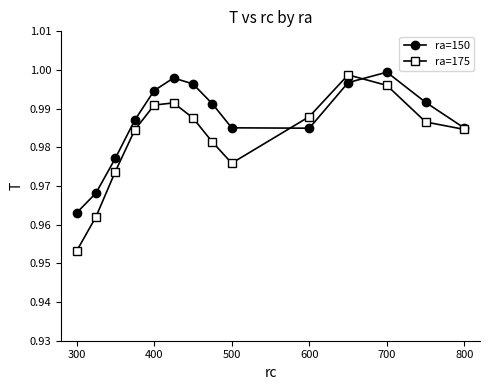

List the series in order of their peak value, lowest first.

ra=175, ra=150